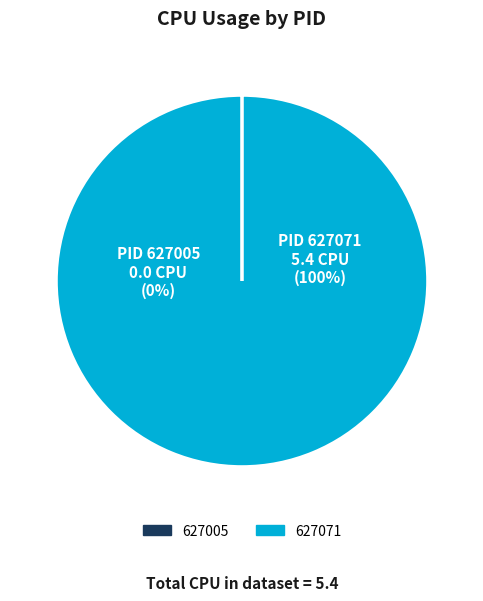

Which category accounts for the majority?

627071